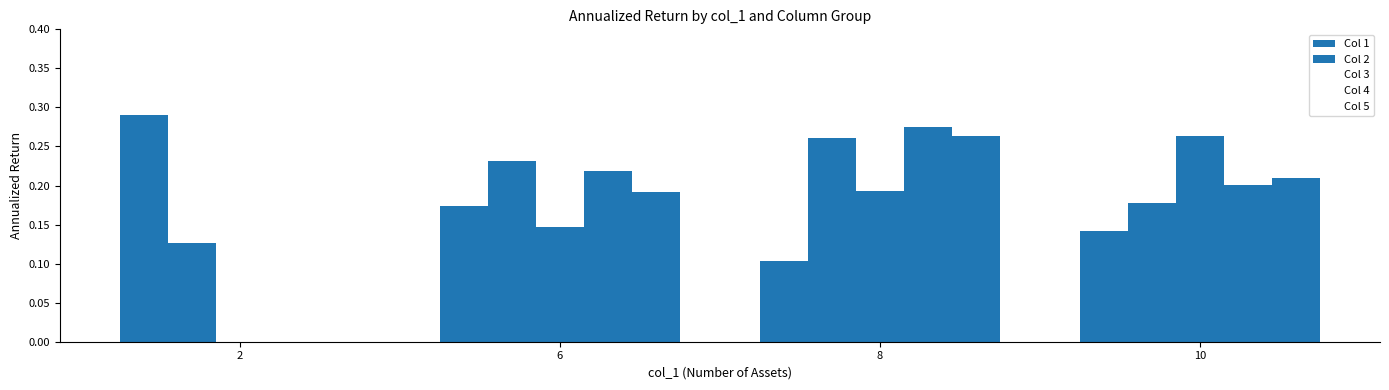

What is the difference between the maximum and second lowest values in the Col 4 series?

0.1